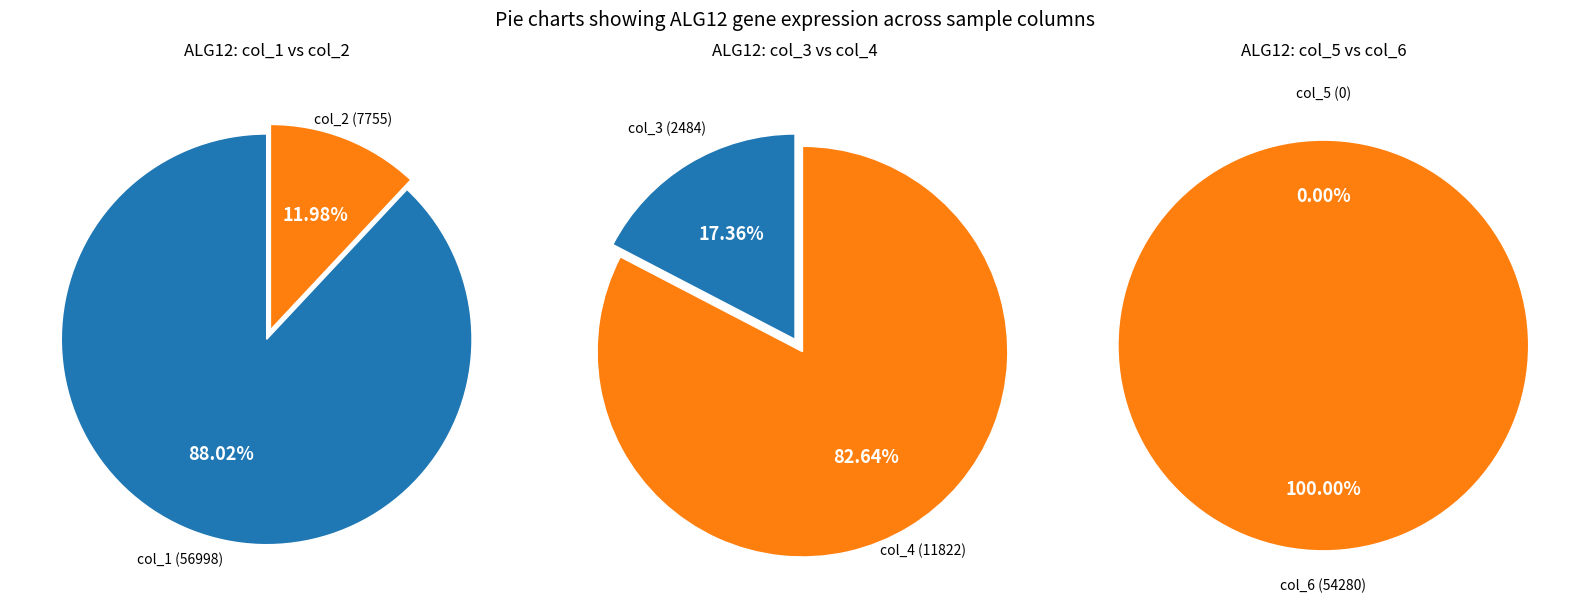

Is it true that 1 is 3% of the pie?

False